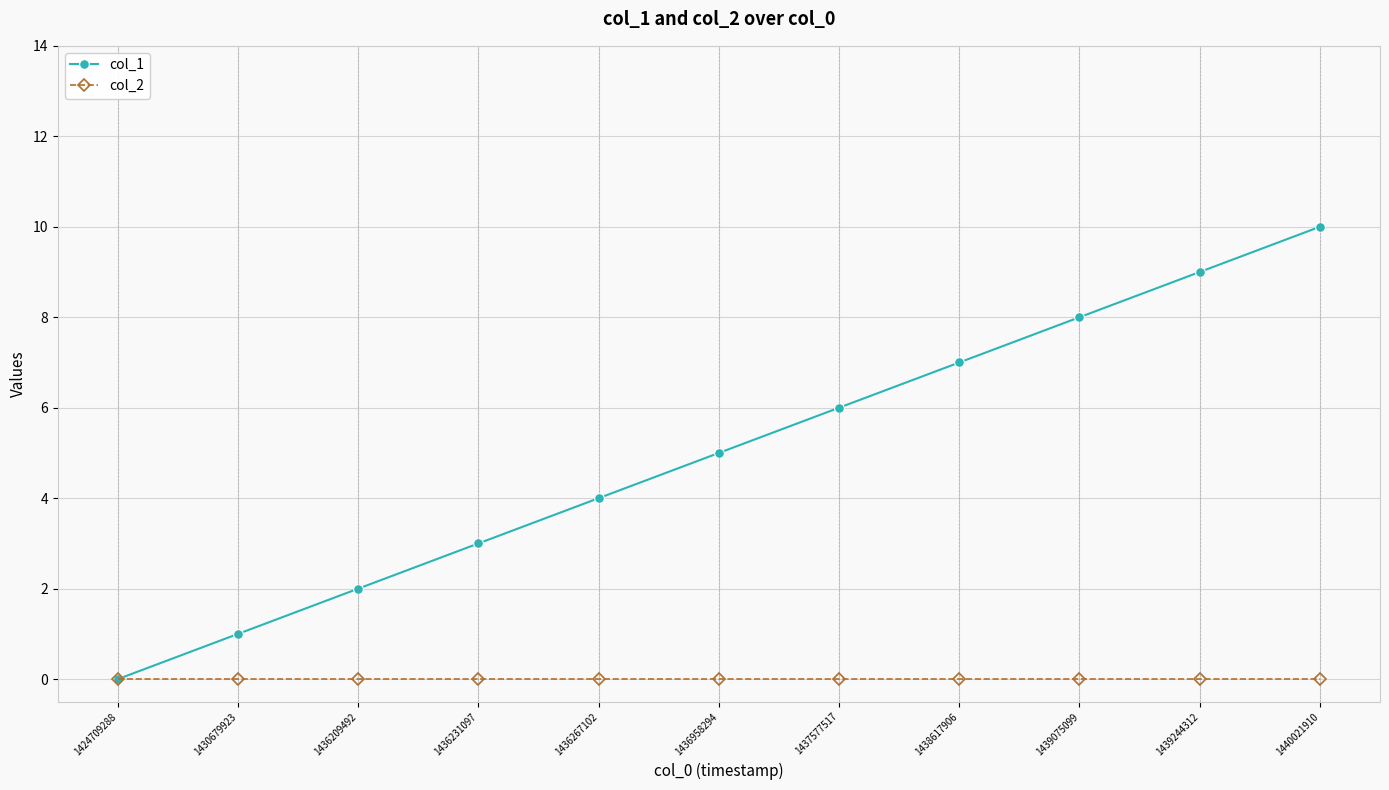

What are all the series names shown in the legend?

col_1, col_2